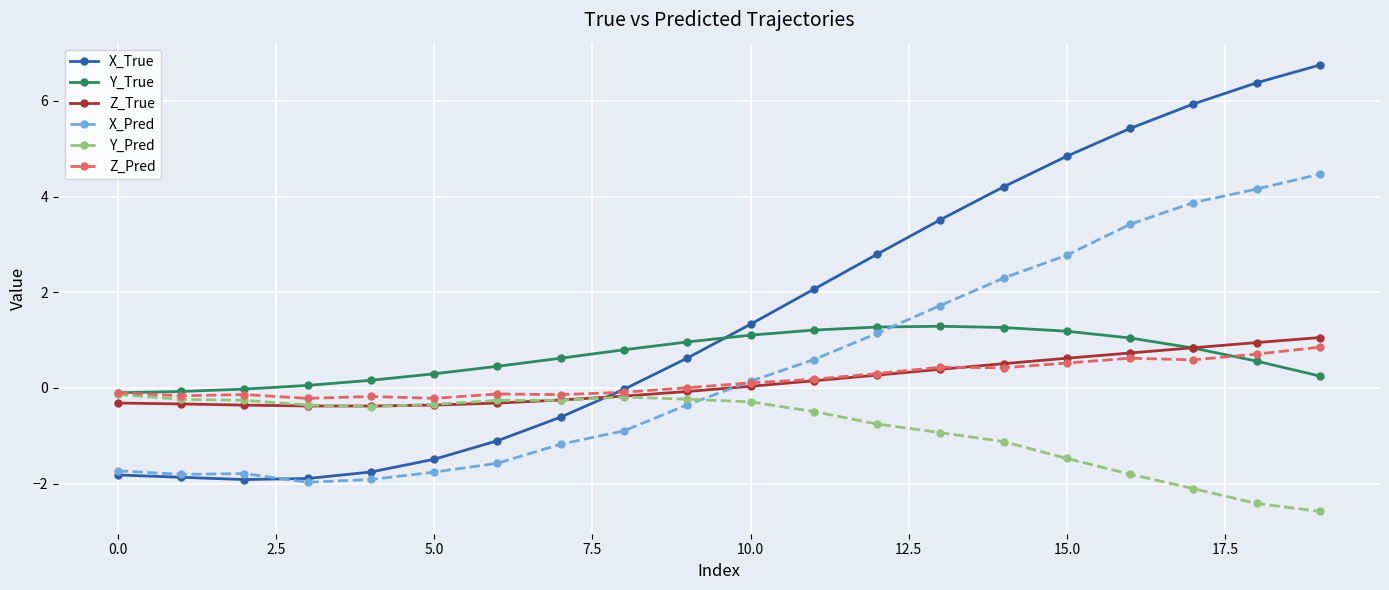

Which series has the largest range (max minus min)?

X_True